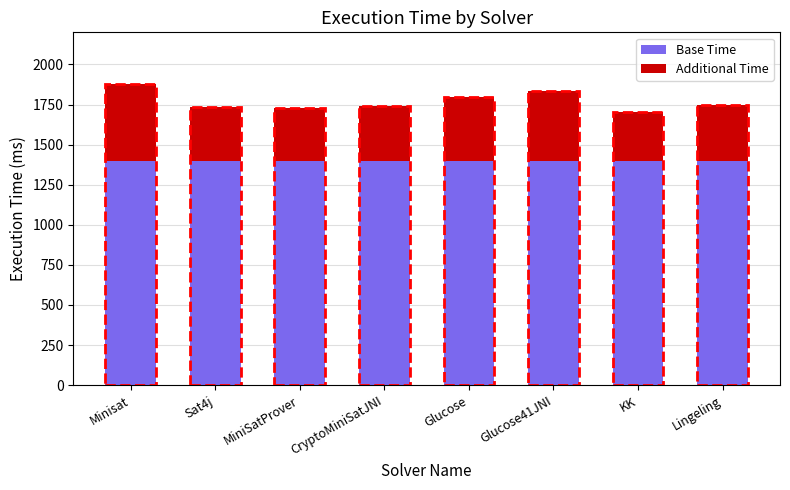

Are the bars horizontal?

No